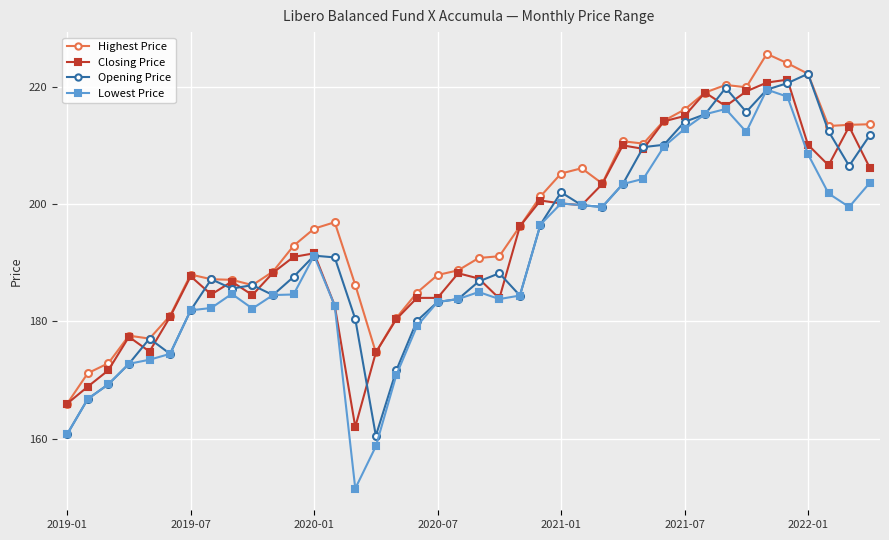

What is the value of the Highest Price point at the 34th from the left?

219.9